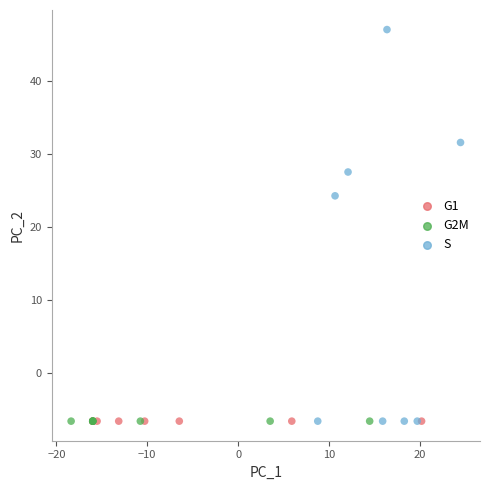

What are all the series names shown in the legend?

G1, G2M, S